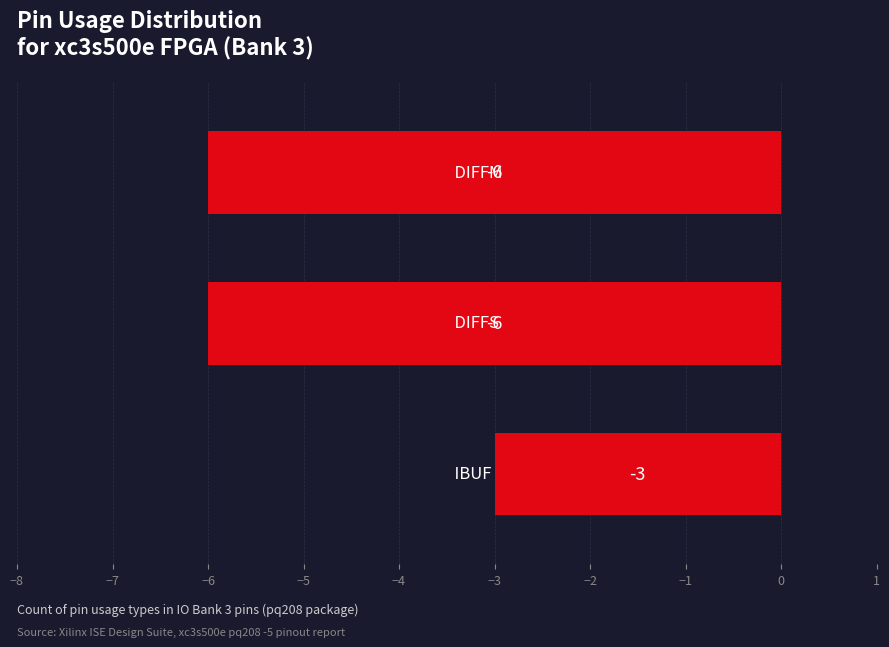

How many values are between -6 and -3?

3